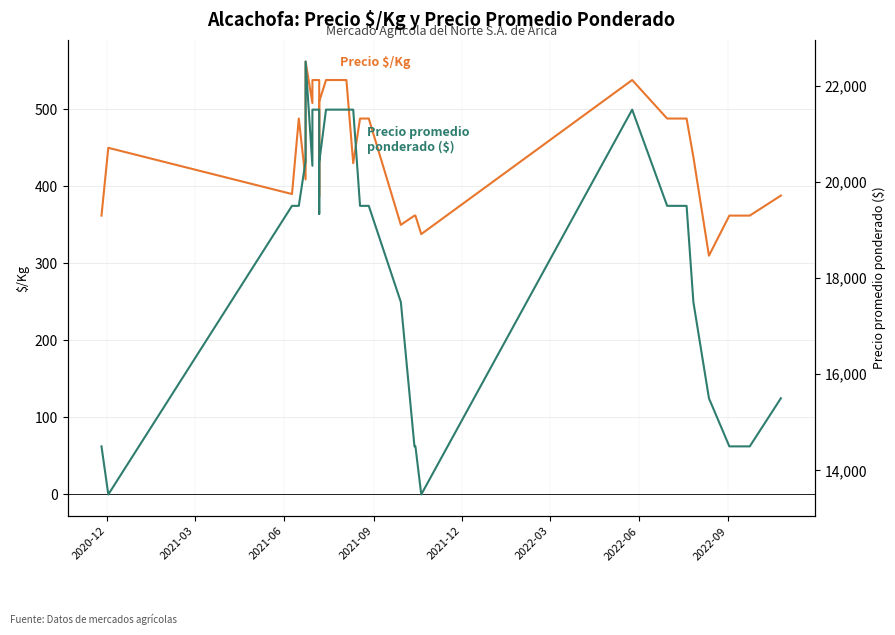

How many categories are shown in the chart?

31